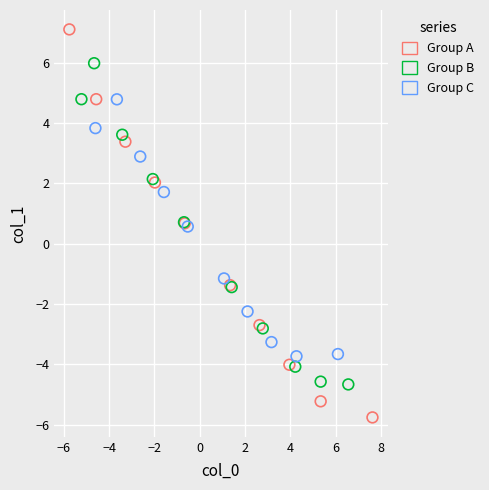

What are all the series names shown in the legend?

Group A, Group B, Group C